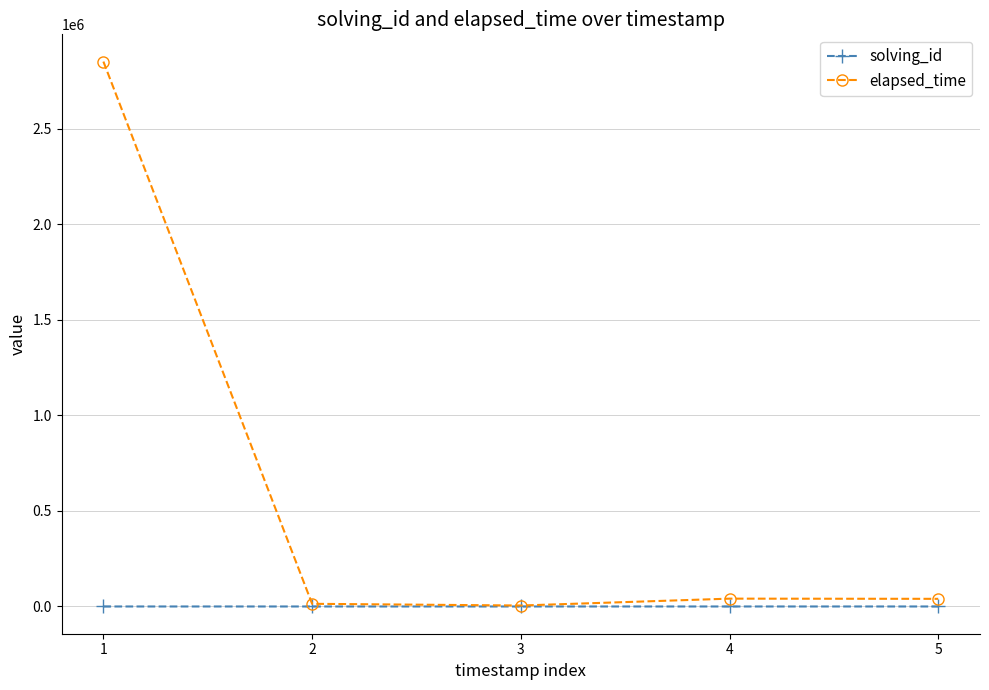

What is the total value across all series at 5?

40005